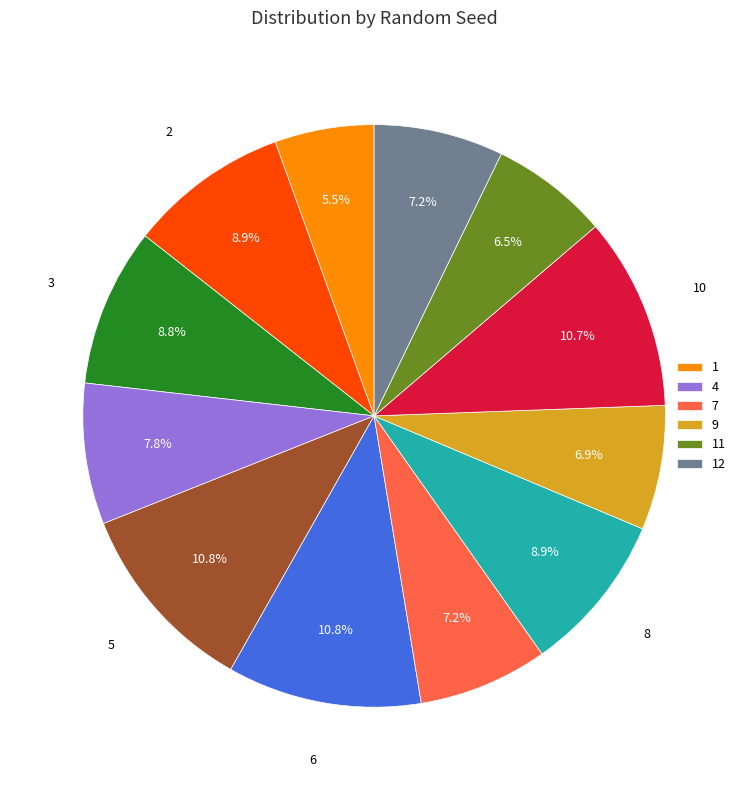

Is there any slice that represents more than half of the pie?

No